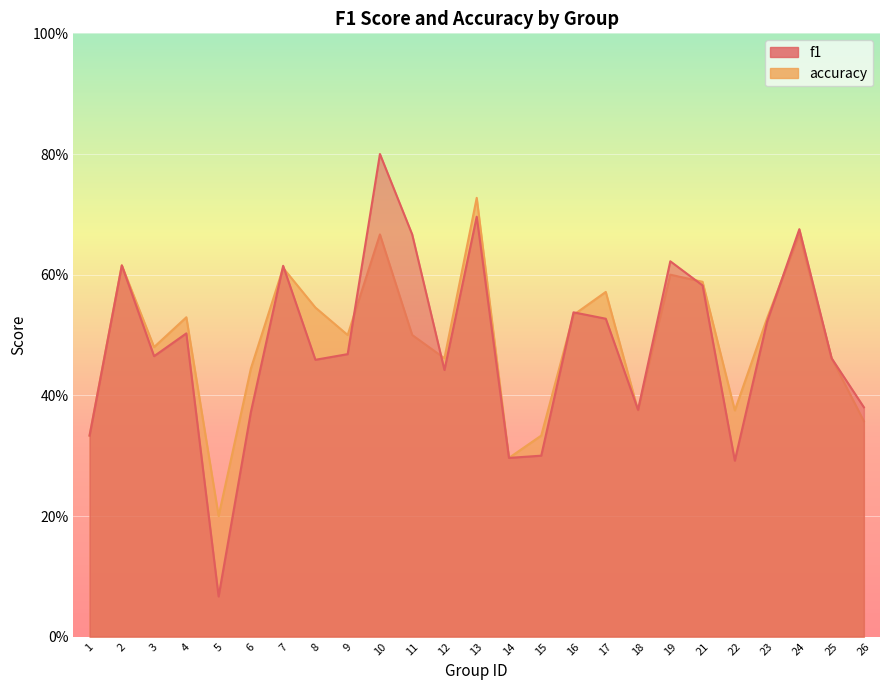

Rank the series by their maximum value, from lowest to highest.

accuracy, f1